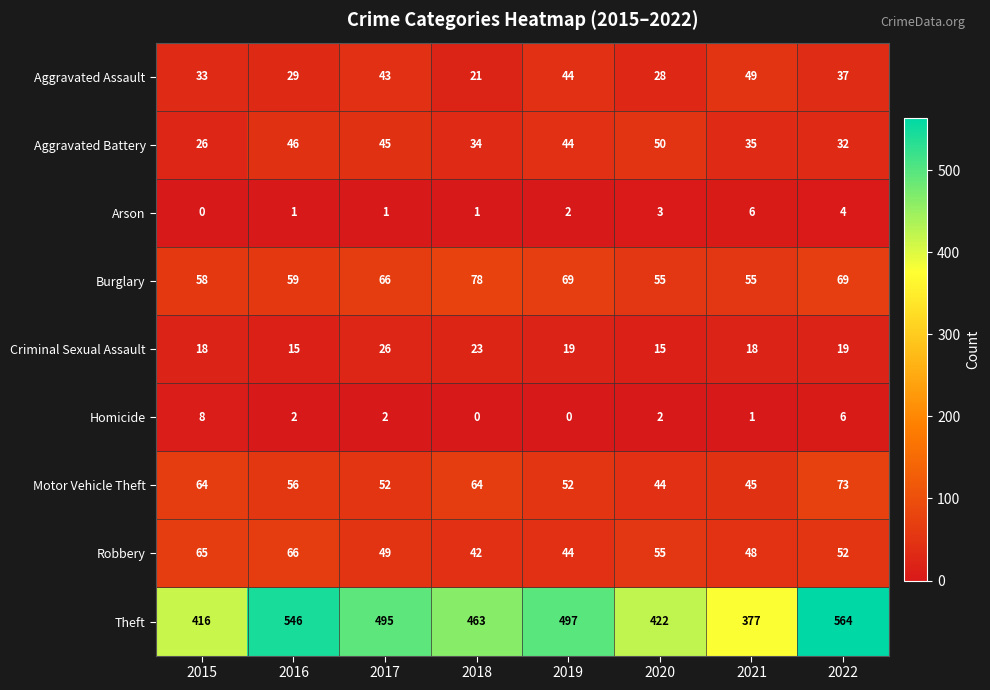

Between 2015 and 2017, which series saw the biggest shift?

Theft